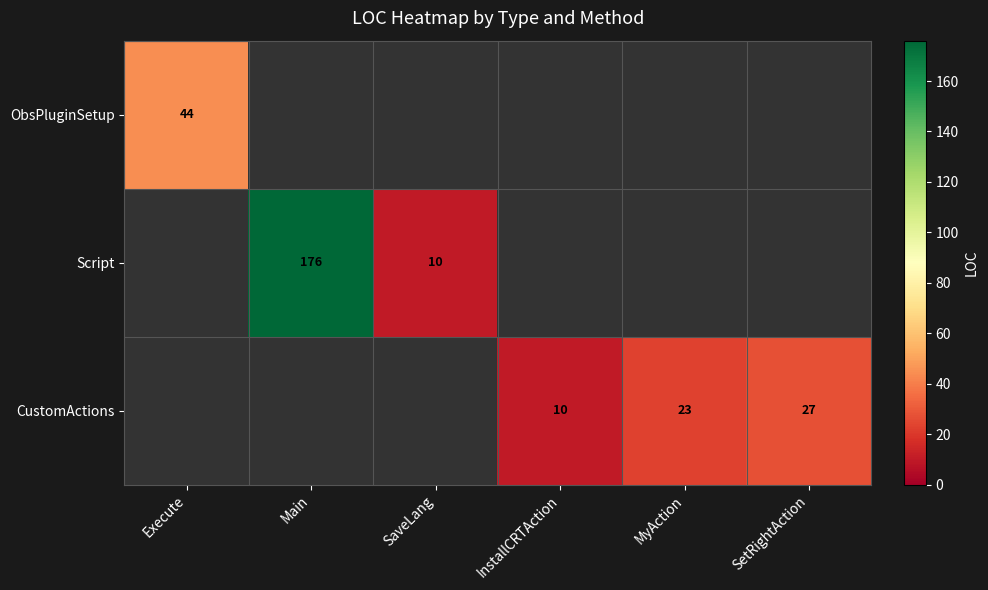

Is it true that CustomActions equals 10 at InstallCRTAction?

True